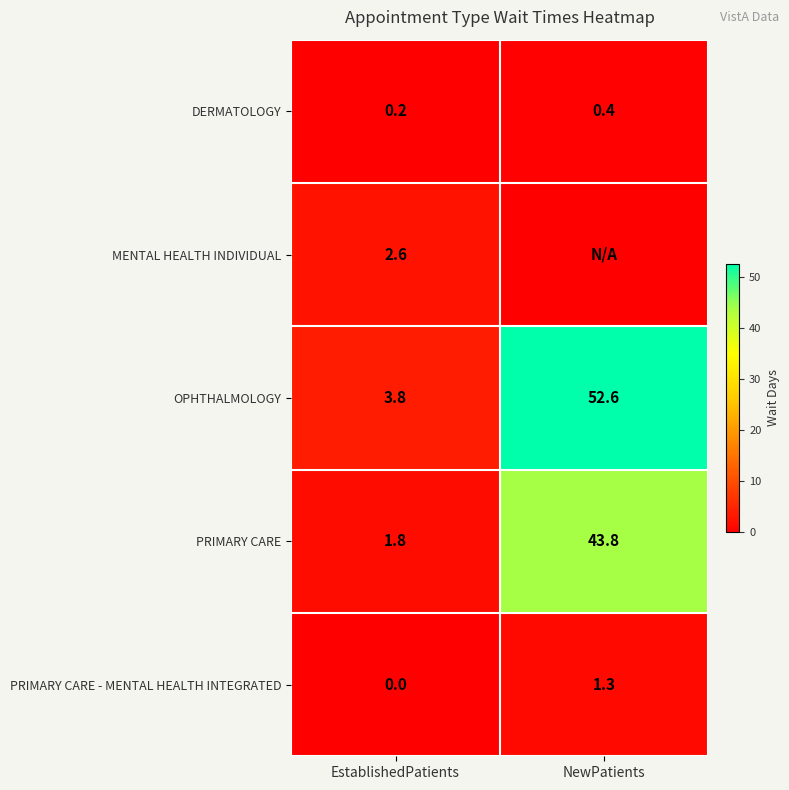

At which label does DERMATOLOGY reach its peak?

NewPatients